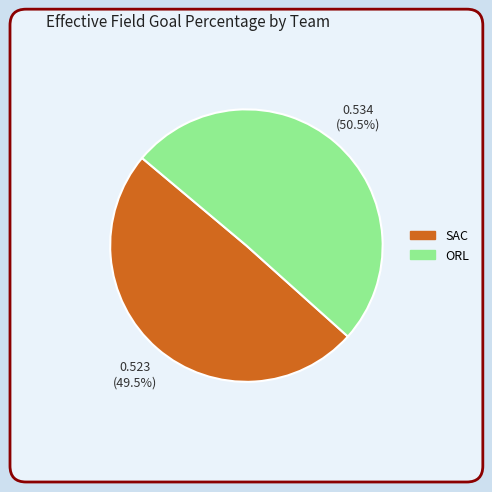

How many slices are in this pie chart?

2